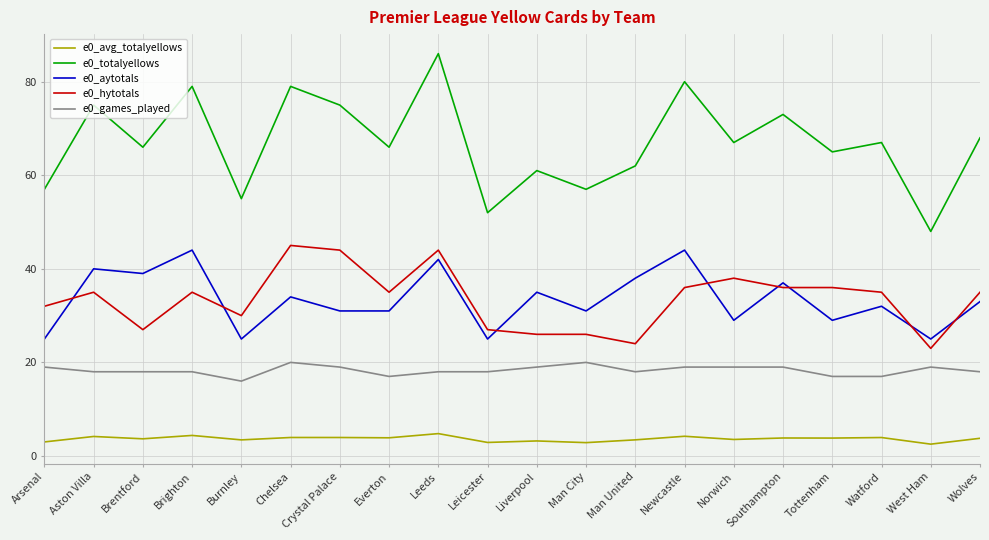

Is it true that e0_hytotals equals 44.0 at Leeds?

True